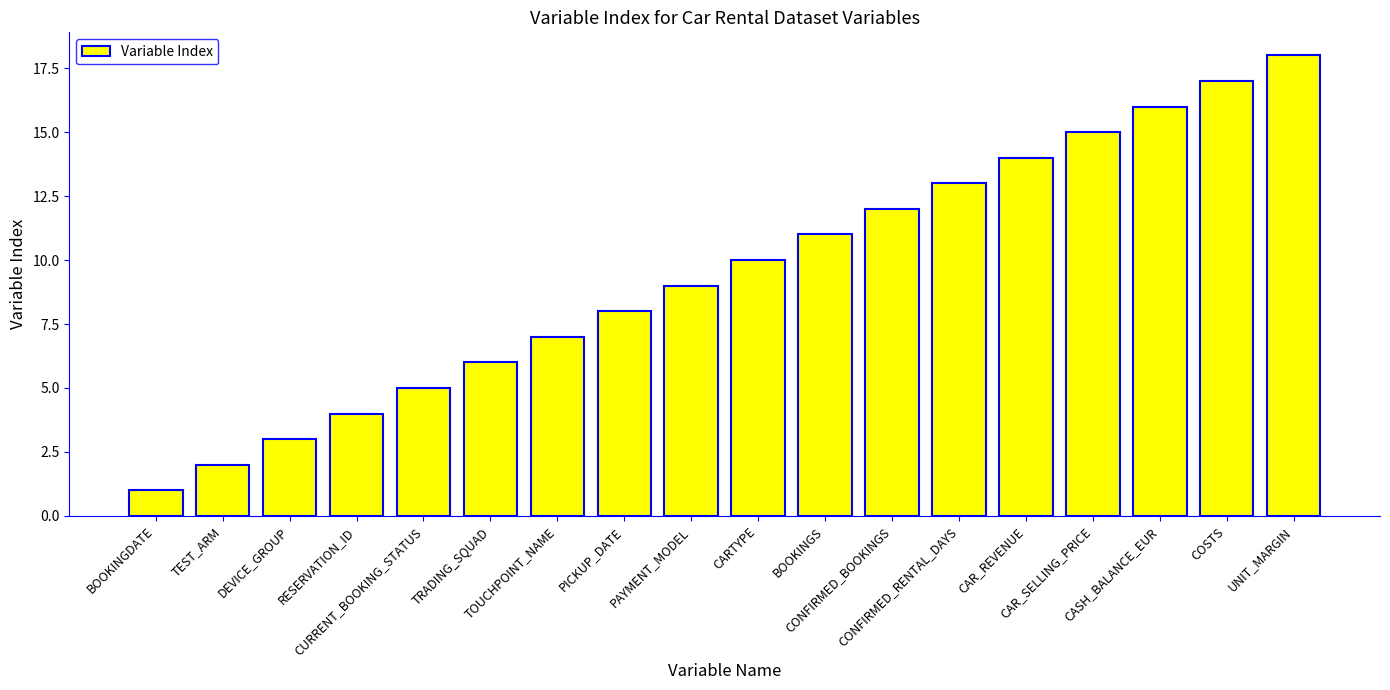

True or false: the data shows 21 at CONFIRMED_BOOKINGS.

False